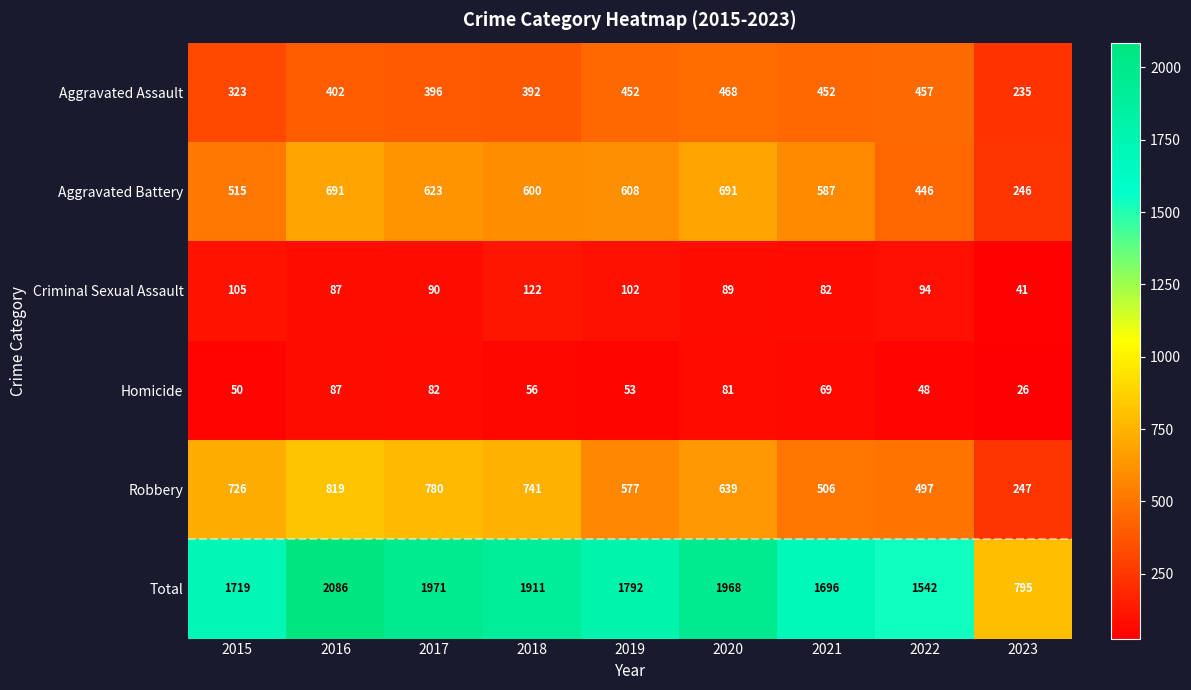

True or false: Aggravated Assault has a value of 323 at 2015.

True